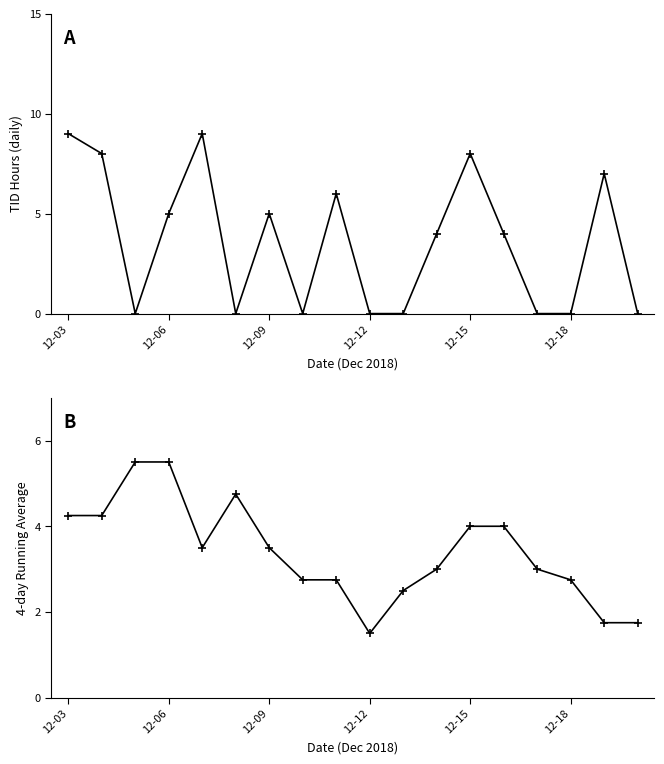

How many interior local peaks does the TID Hours (daily) series have?

5